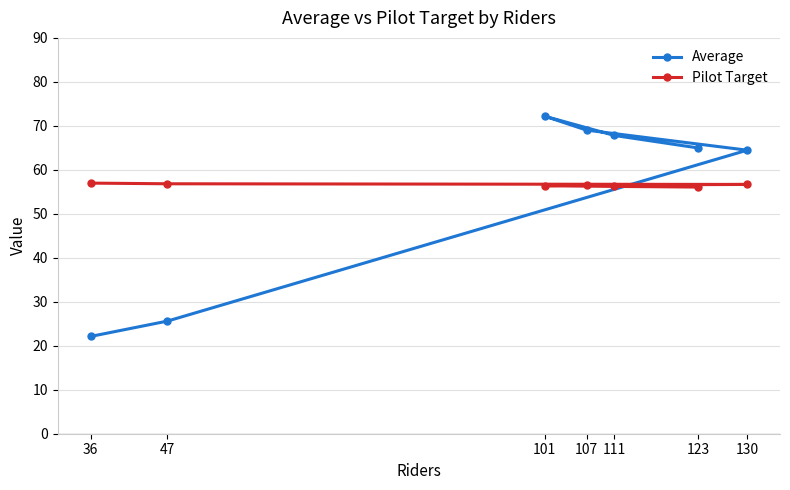

Reading left to right, what are all the values shown in this chart?

Average: 123=65.0	111=67.8	101=72.2	107=69.0	130=64.5	47=25.6	36=22.1
Pilot Target: 123=56.1	111=56.2	101=56.4	107=56.5	130=56.7	47=56.8	36=57.0